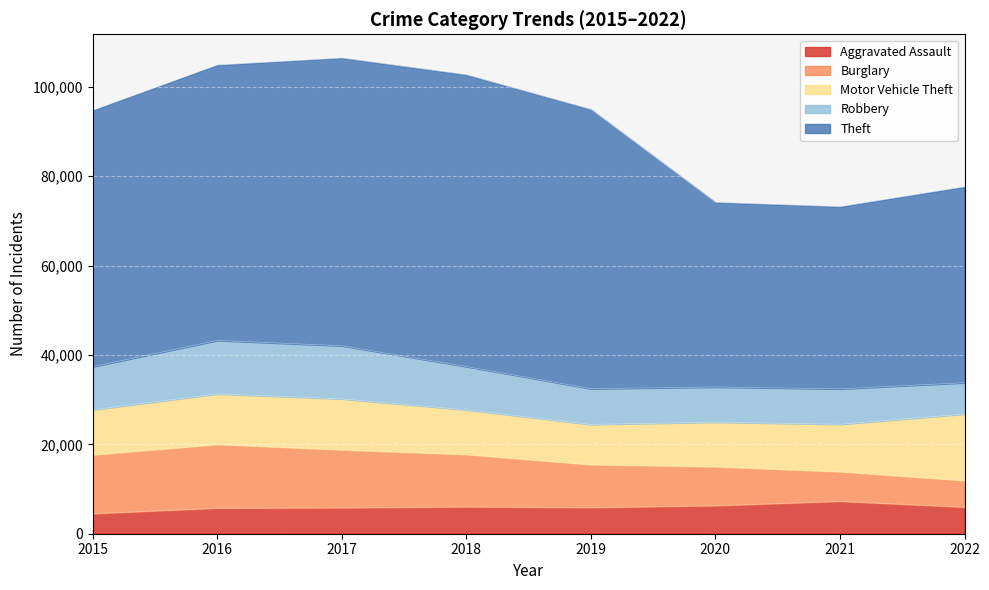

True or false: Motor Vehicle Theft has a value of 2248 at 2019.

False